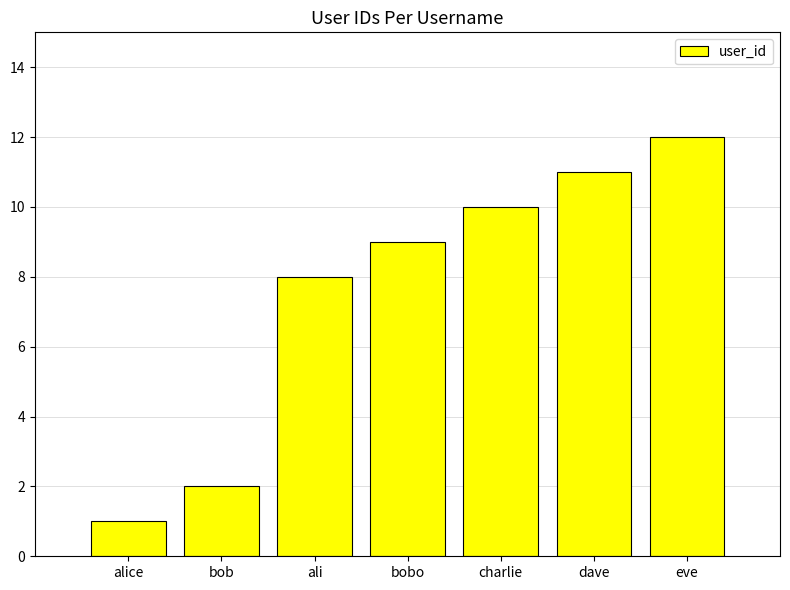

Rank the categories by value from lowest to highest.

alice, bob, ali, bobo, charlie, dave, eve